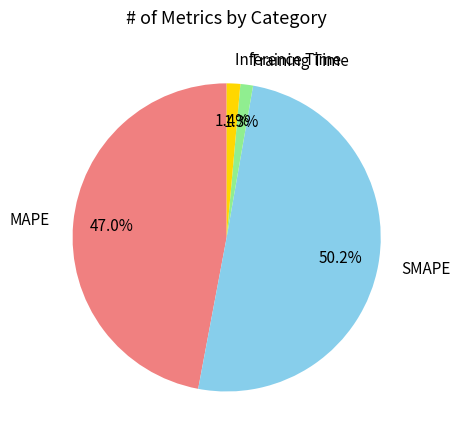

What portion of the pie excludes MAPE?

53.0%